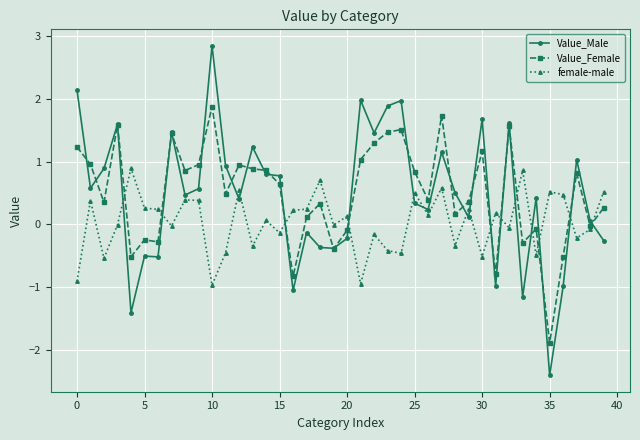

Which series has the largest range (max minus min)?

Value_Male